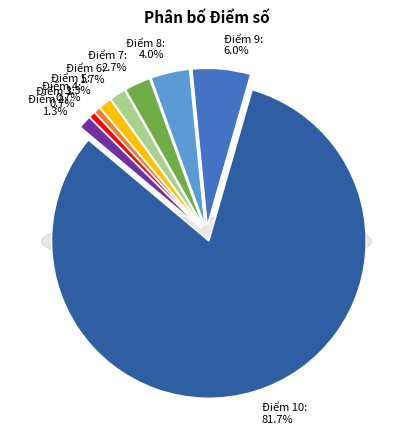

Is 5 the majority of the pie?

No